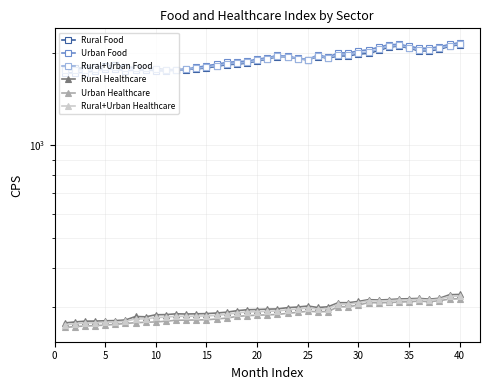

Which series has the largest range (max minus min)?

Urban Food